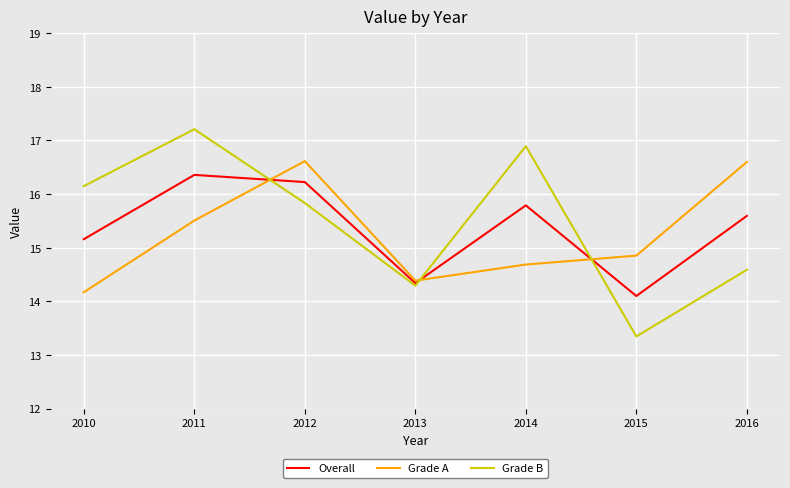

At which label does Overall reach its peak?

2011